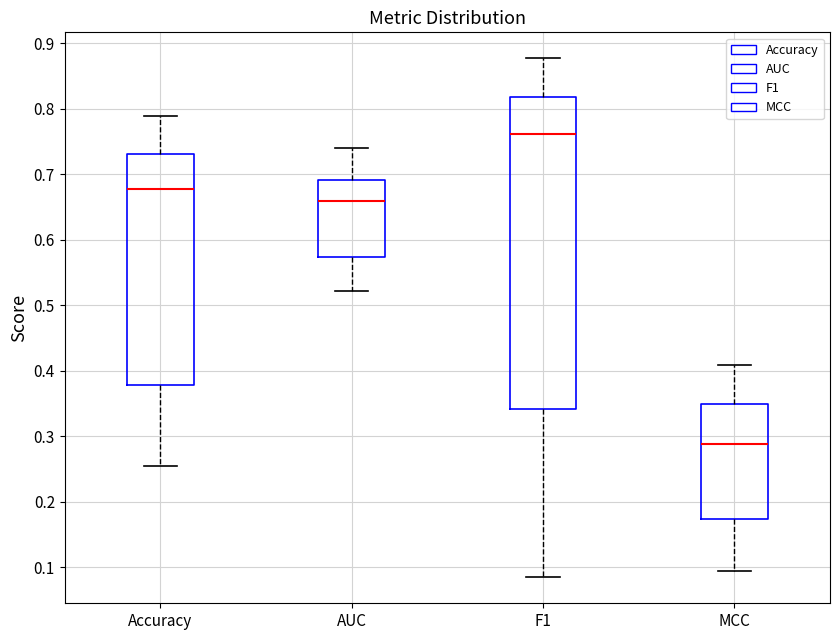

Which box is the tallest, from its lower edge to its upper edge?

F1